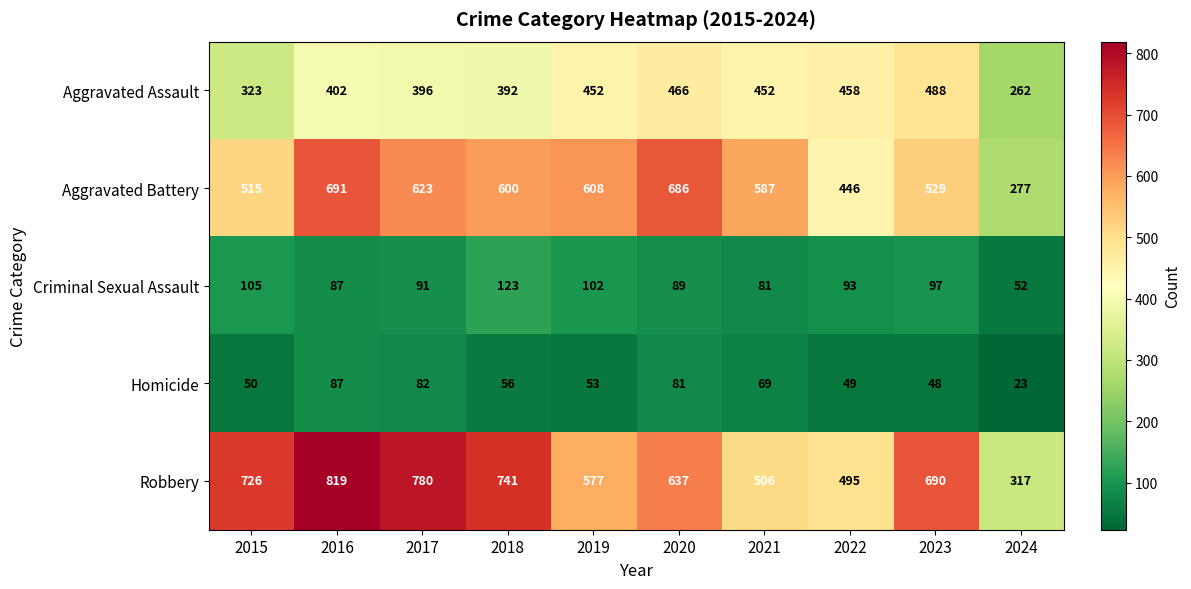

At 2021, list the series in order from largest to smallest.

Aggravated Battery, Robbery, Aggravated Assault, Criminal Sexual Assault, Homicide